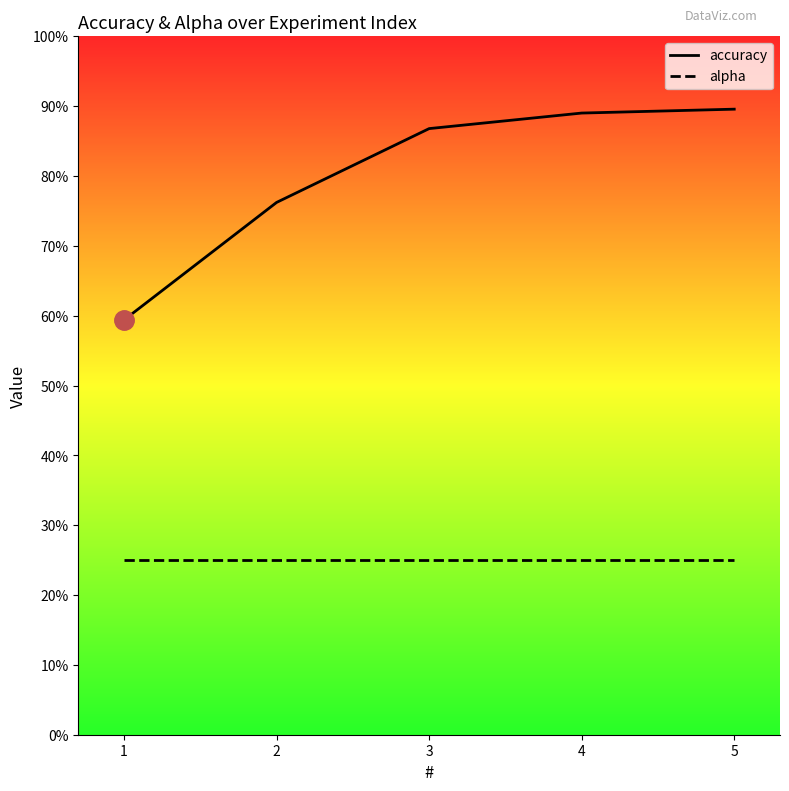

Between 4 and 5, which series saw the biggest shift?

accuracy